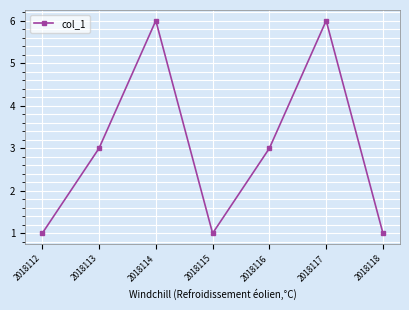

True or false: the data shows 1 at 2018115.

True